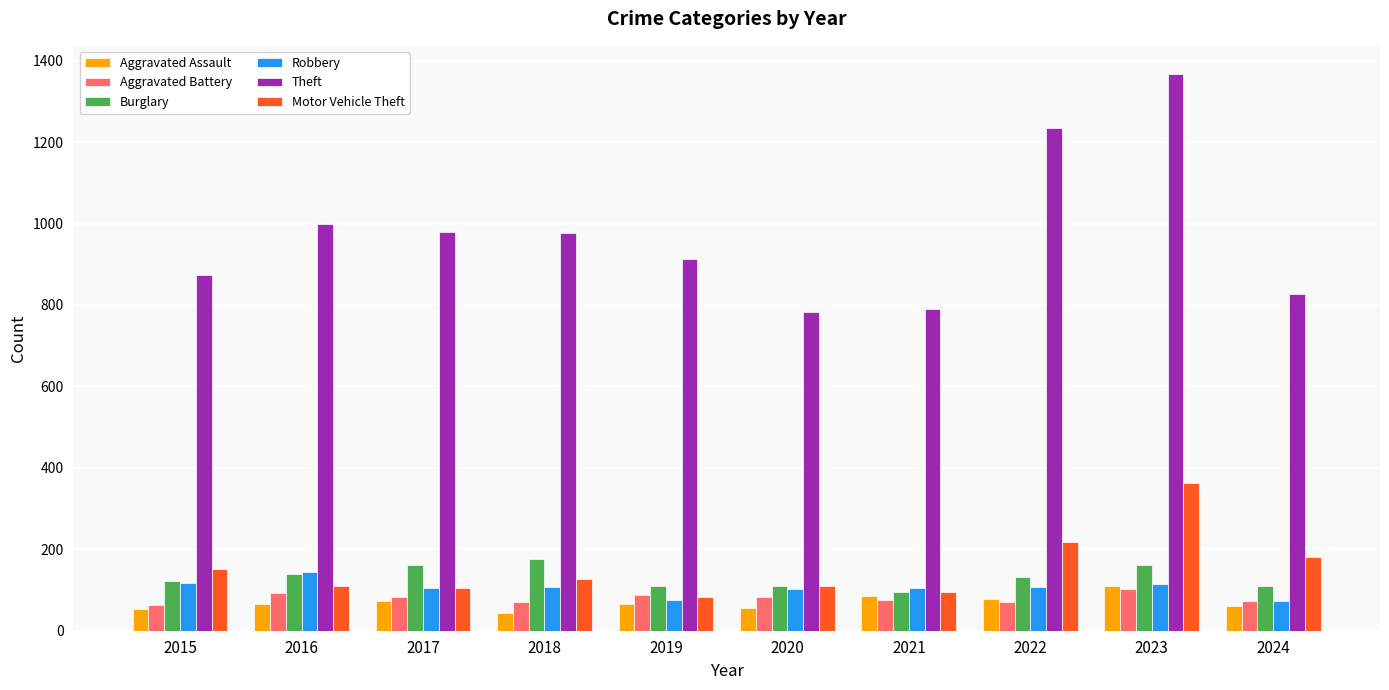

What is the average value of the Burglary series?

132